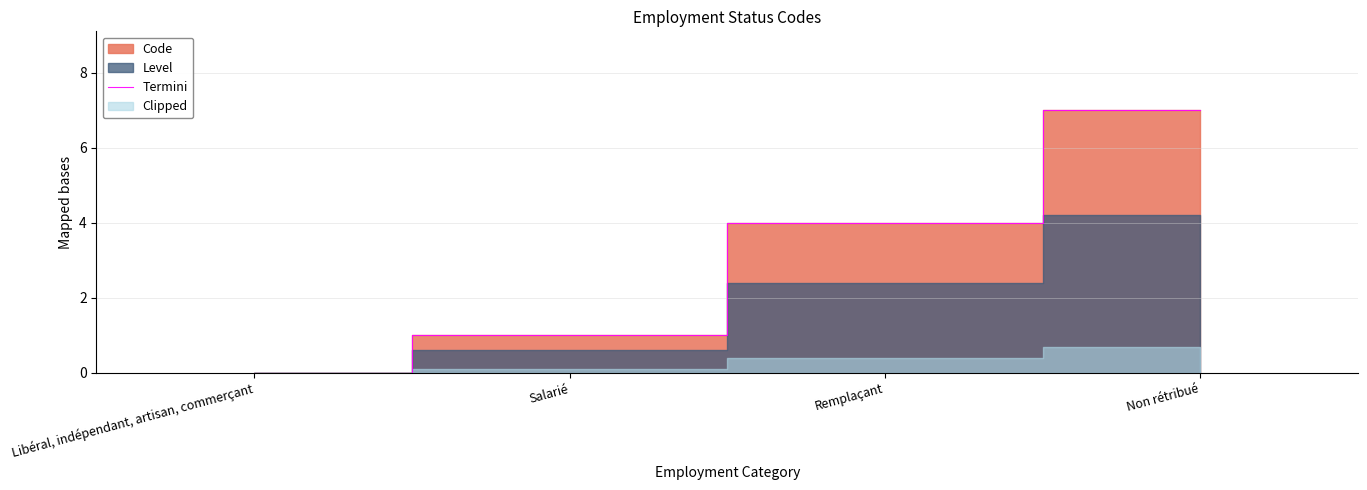

What is the label of the 3rd point from the left?

Remplaçant